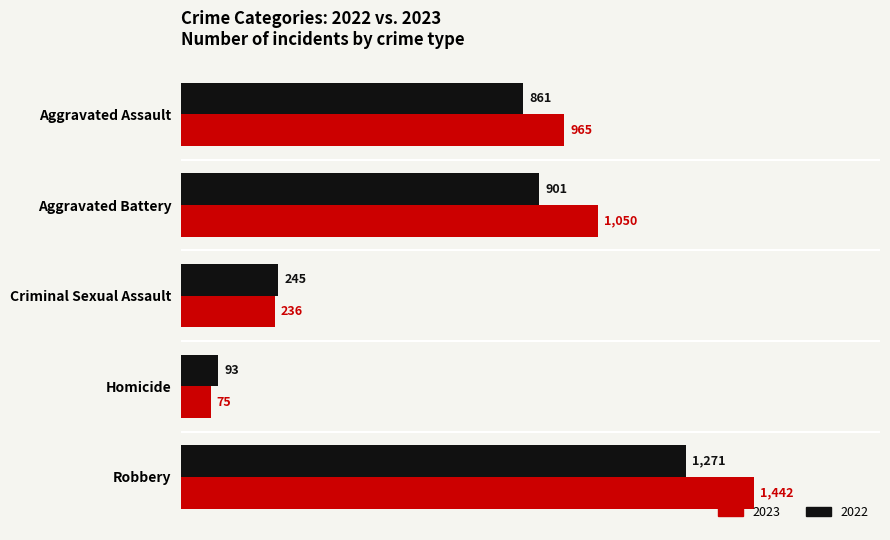

What is the spread (max minus min) of values at Aggravated Battery?

149